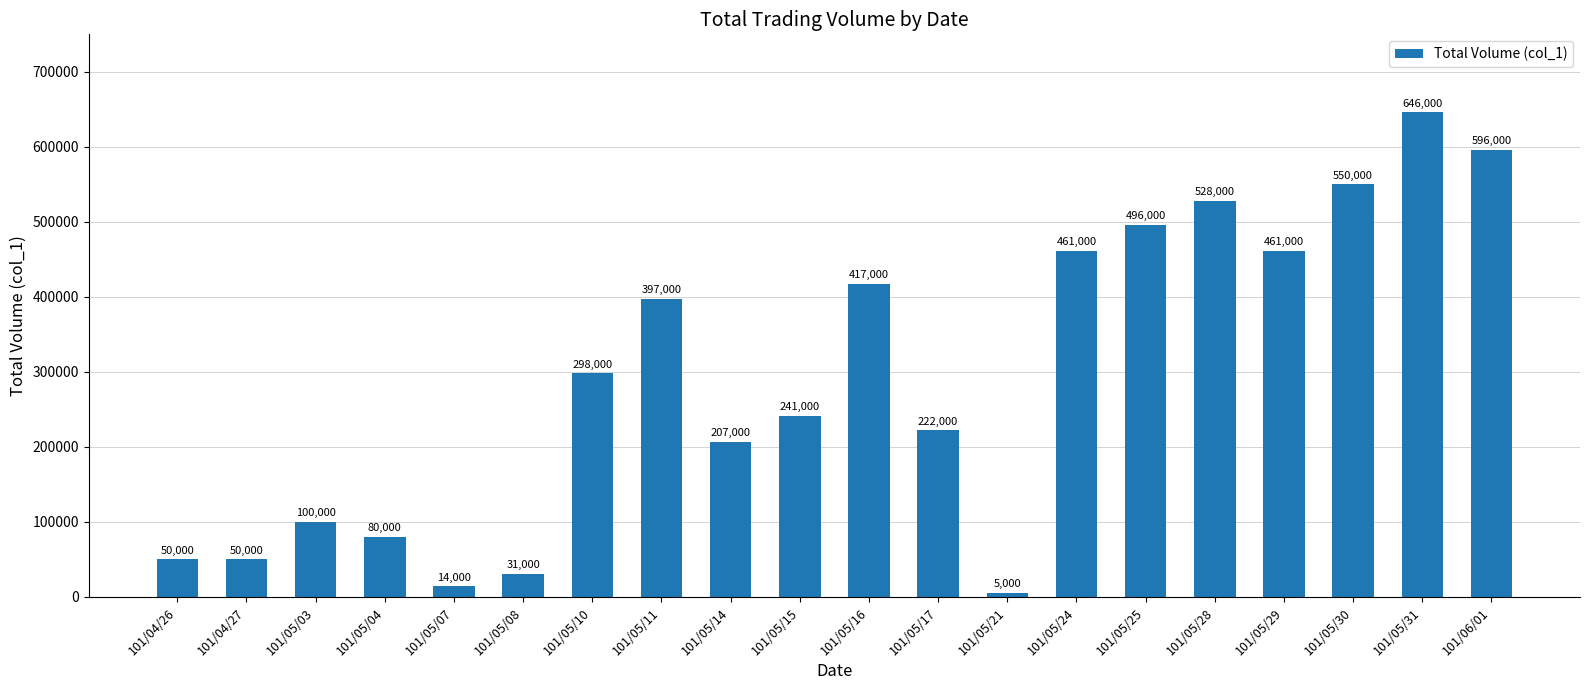

What is the label of the 18th bar from the left?

101/05/30